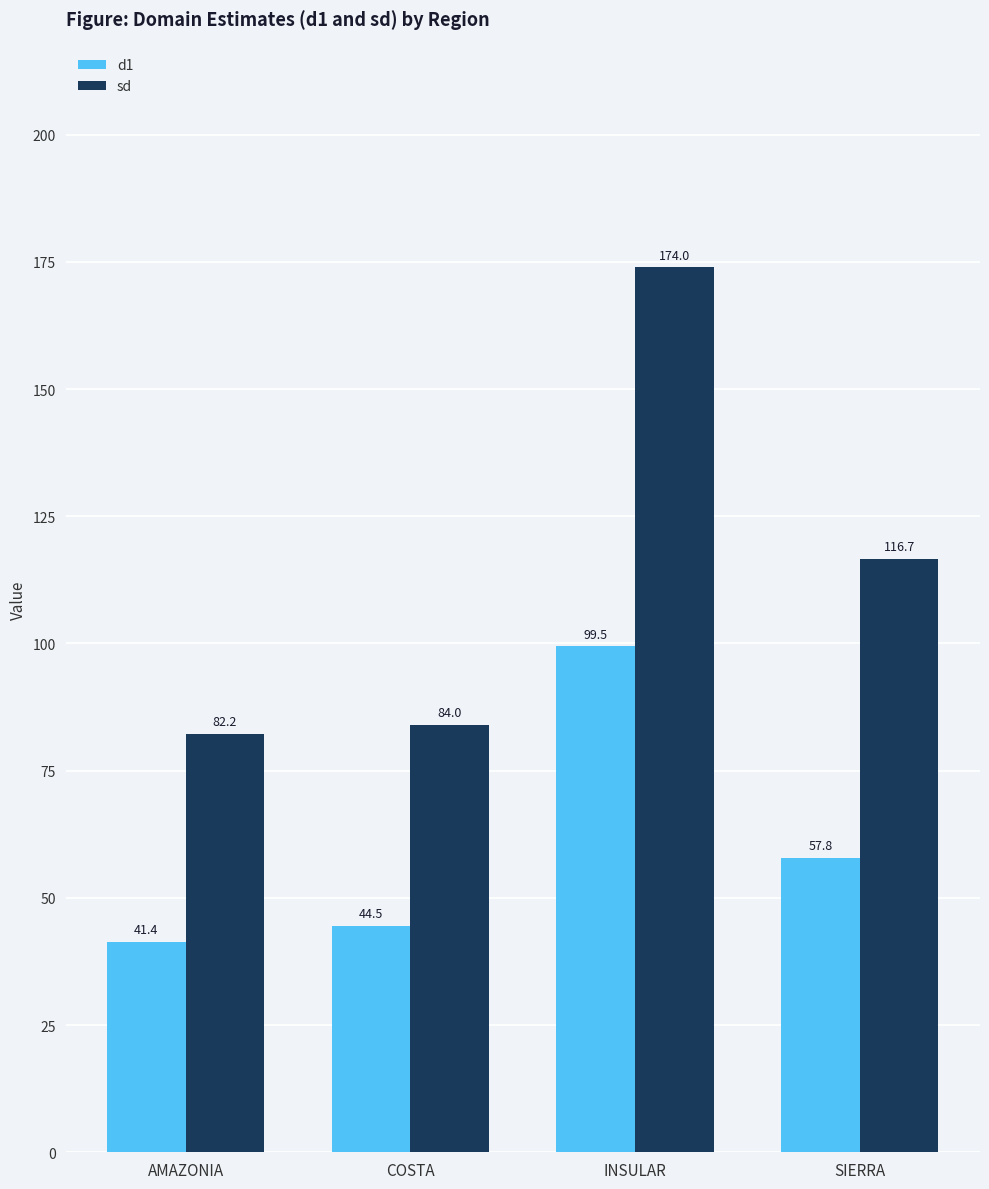

The value of sd at AMAZONIA is 39.8. True or false?

False